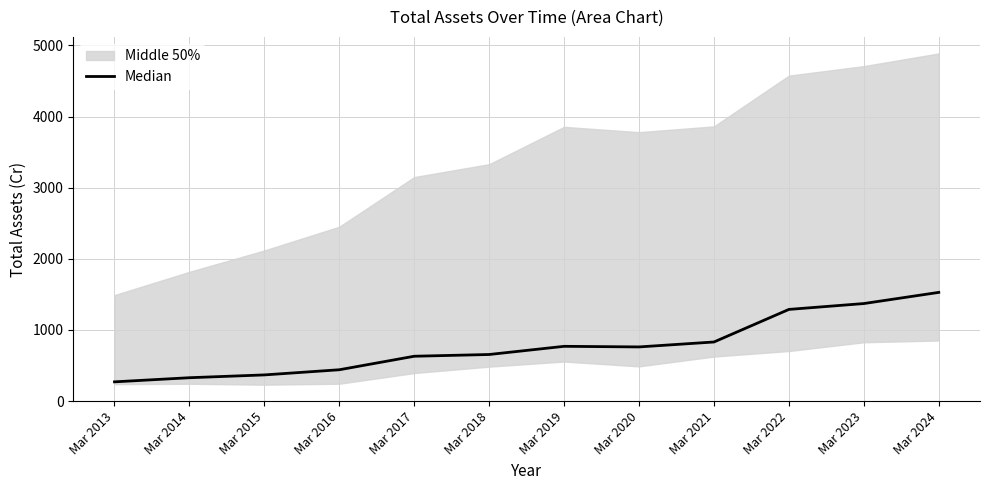

Rank the categories by value from highest to lowest.

Mar 2024, Mar 2023, Mar 2022, Mar 2021, Mar 2019, Mar 2020, Mar 2018, Mar 2017, Mar 2016, Mar 2015, Mar 2014, Mar 2013